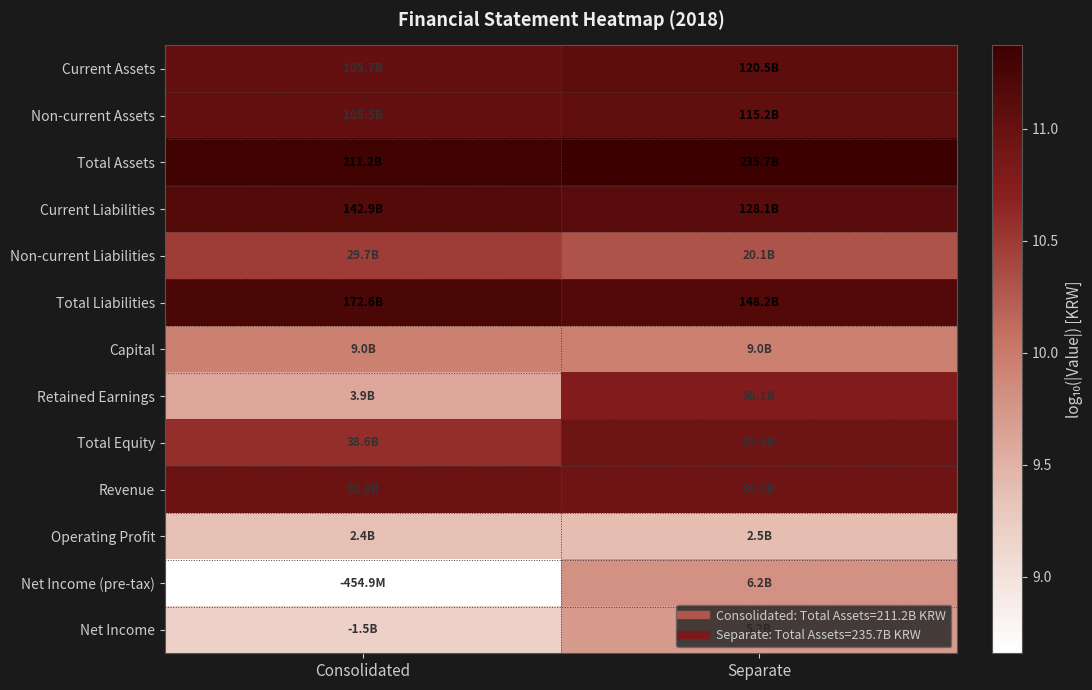

Reading left to right, transcribe all the data shown in this chart.

Current Assets: Consolidated=11.0	Separate=11.1
Non-current Assets: Consolidated=11.0	Separate=11.1
Total Assets: Consolidated=11.3	Separate=11.4
Current Liabilities: Consolidated=11.2	Separate=11.1
Non-current Liabilities: Consolidated=10.5	Separate=10.3
Total Liabilities: Consolidated=11.2	Separate=11.2
Capital: Consolidated=10.0	Separate=10.0
Retained Earnings: Consolidated=9.6	Separate=10.8
Total Equity: Consolidated=10.6	Separate=10.9
Revenue: Consolidated=11.0	Separate=10.9
Operating Profit: Consolidated=9.4	Separate=9.4
Net Income (pre-tax): Consolidated=8.7	Separate=9.8
Net Income: Consolidated=9.2	Separate=9.7